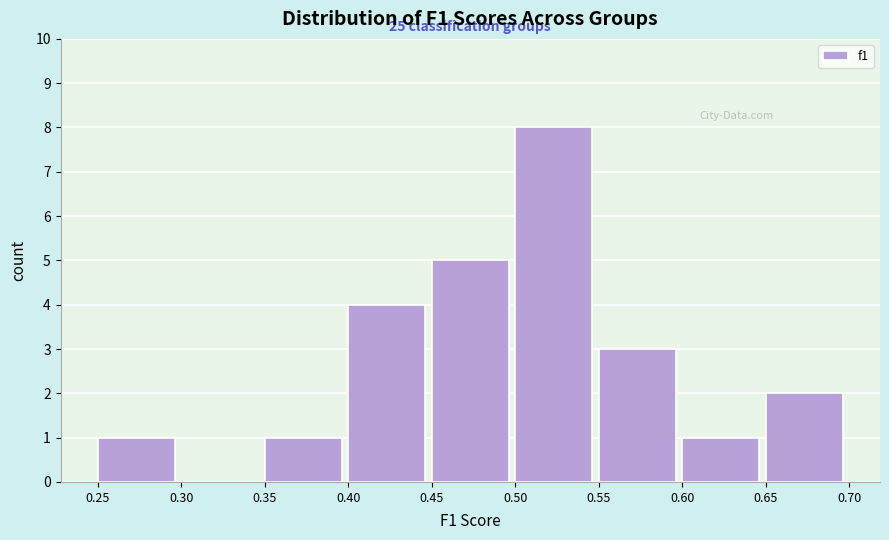

Over which range of the x-axis is the bar tallest?

0.50 to 0.55